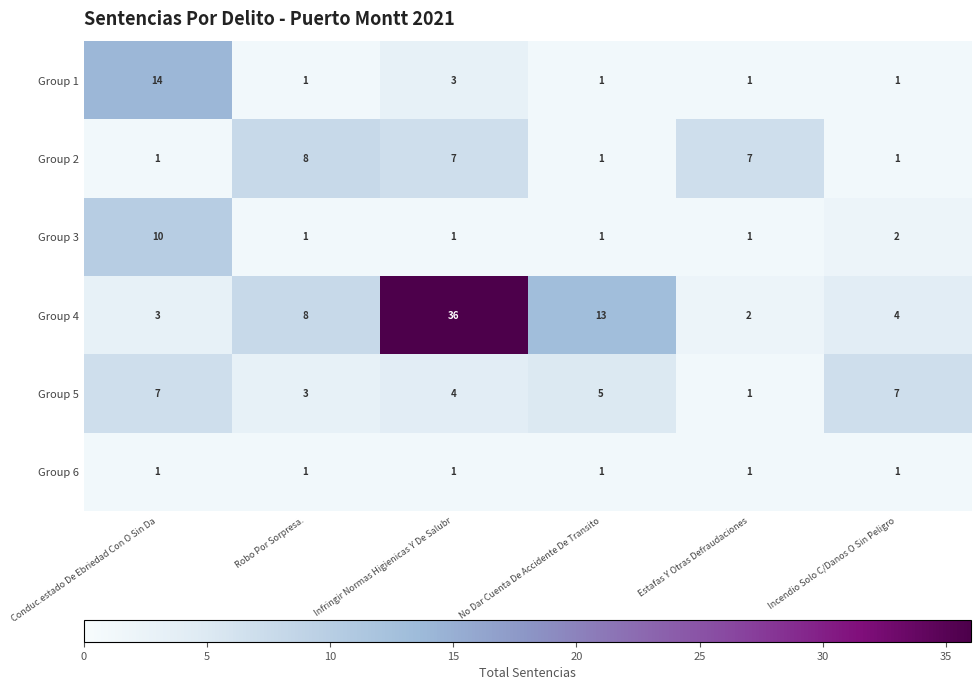

Count the Group 2 values in the range 1 to 7.

5